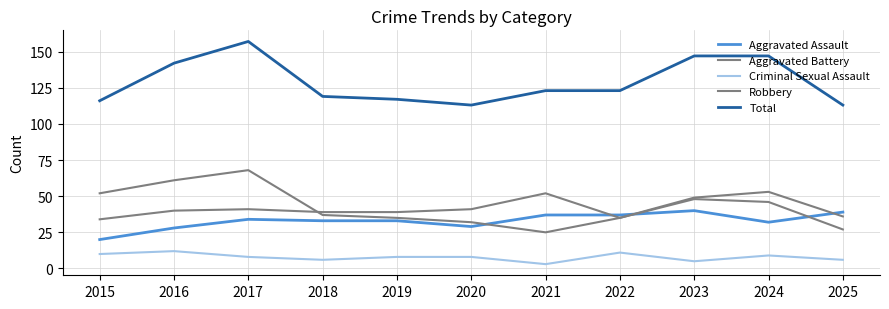

Where is the first local minimum for Aggravated Assault?

2020